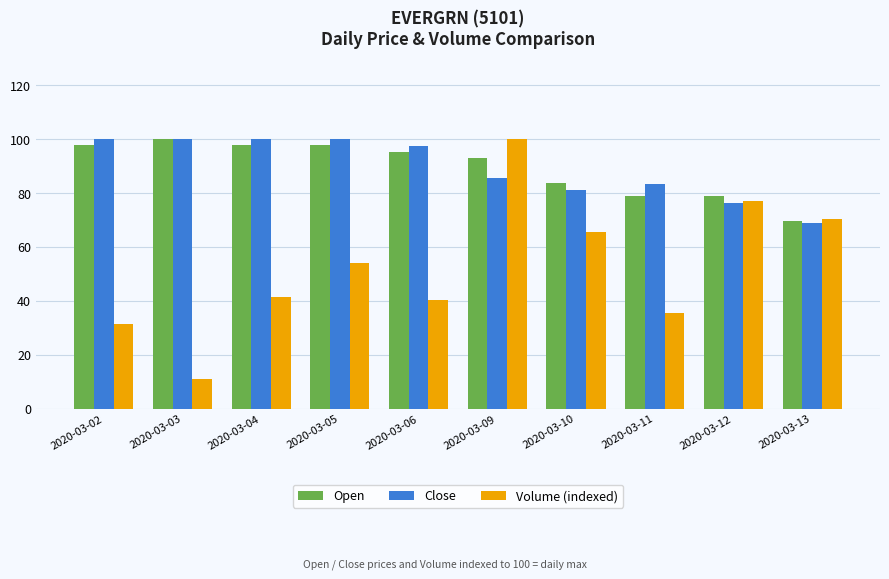

What is the highest value of the Open series?

100.0